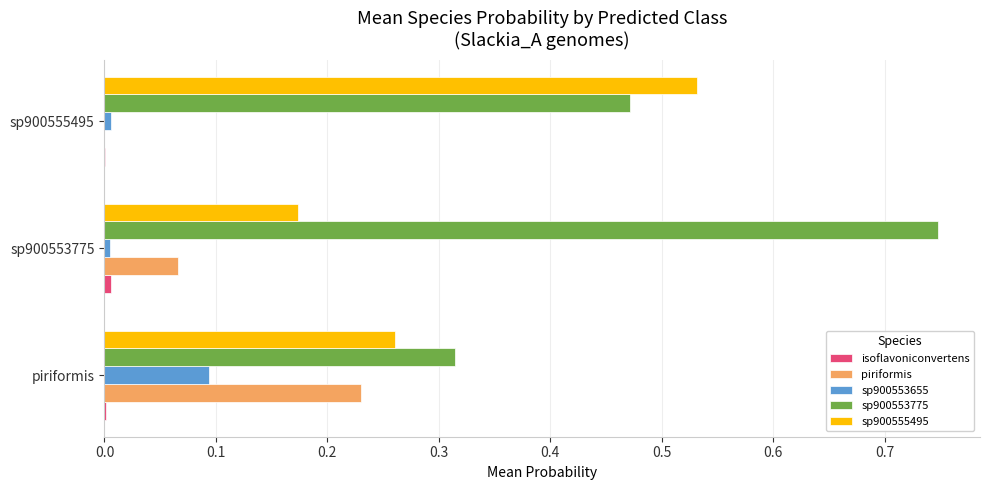

Which label corresponds to the largest value in the chart?

sp900553775